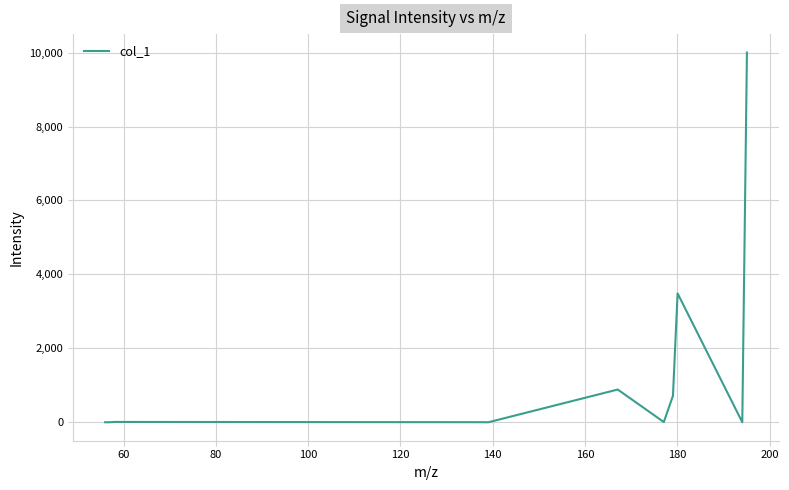

What is the maximum value shown in the chart?

10000.0